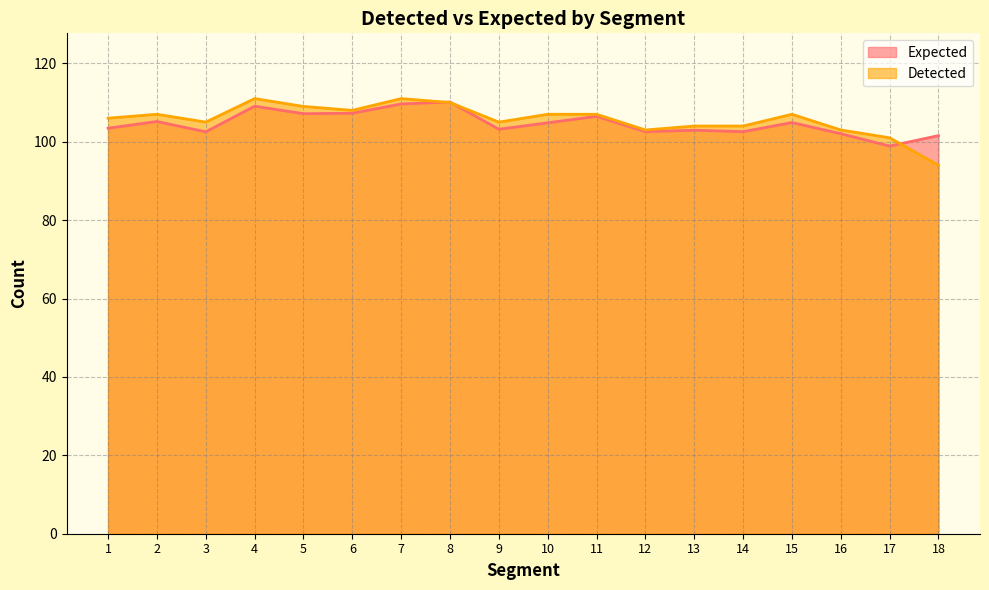

What is the greatest value displayed?

111.0